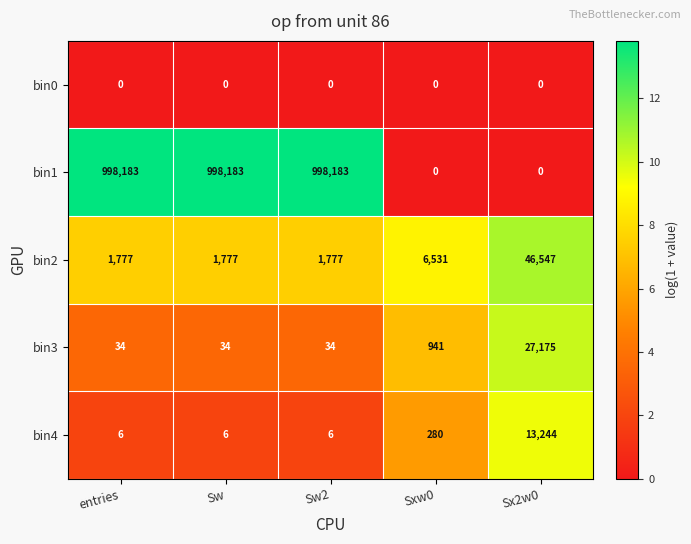

What is the greatest value displayed?

998183